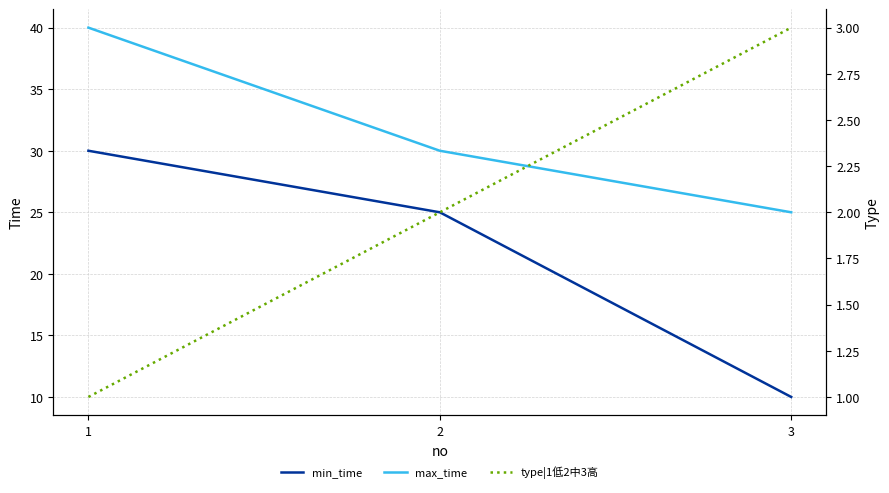

Reading right to left, what are all the values shown in this chart?

min_time: 10	25	30
max_time: 25	30	40
type|1低2中3高: 3	2	1